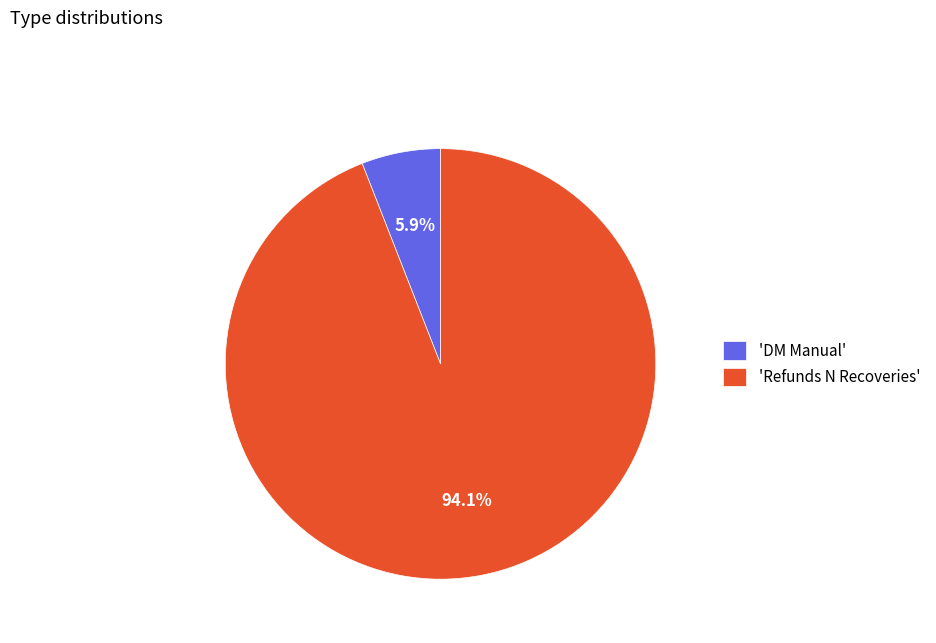

Approximately how many times larger is the value at 'Refunds N Recoveries' compared to 'DM Manual'?

15.9